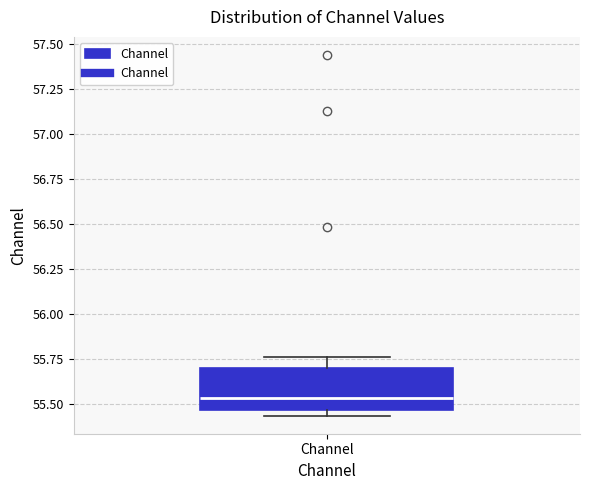

Read this box plot against the y-axis: the position of the median line, the range covered by the box, and the ends of both whiskers. The values are not printed on the chart, so give them approximately, as read against the axis.

median 55.55, box 55.45 to 55.70, whiskers 55.45 (just below the box's lower edge) to 55.75